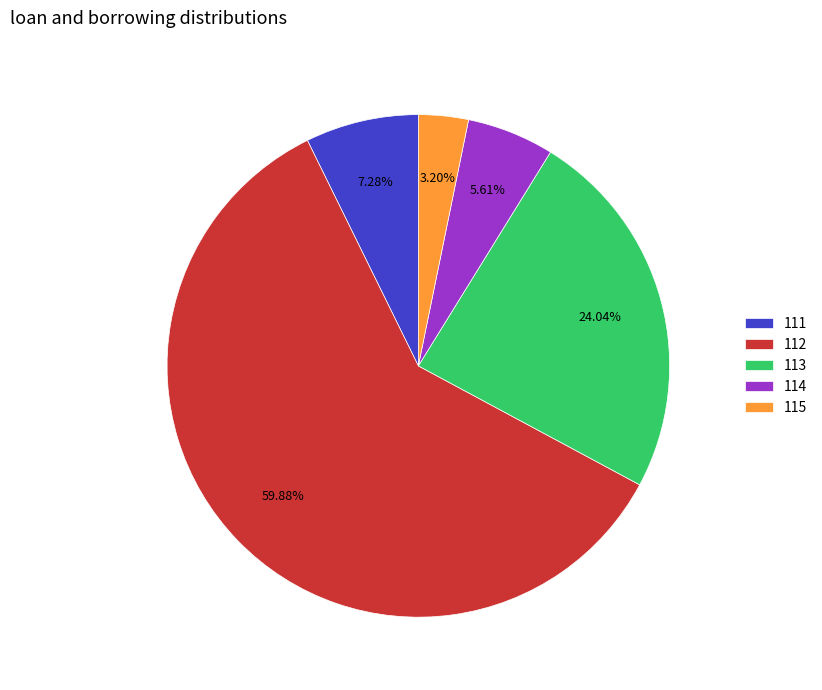

Count the number of slices in the pie.

5